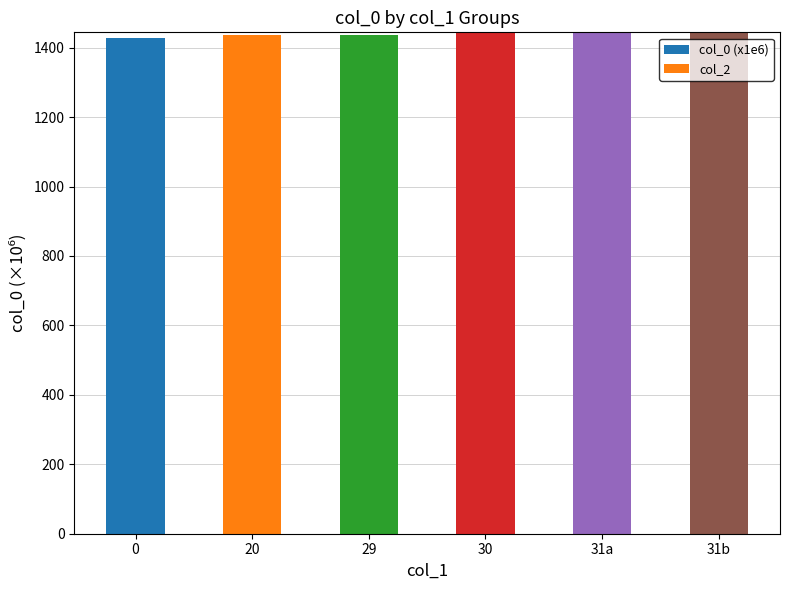

True or false: the data shows 513.8 at 31b.

False